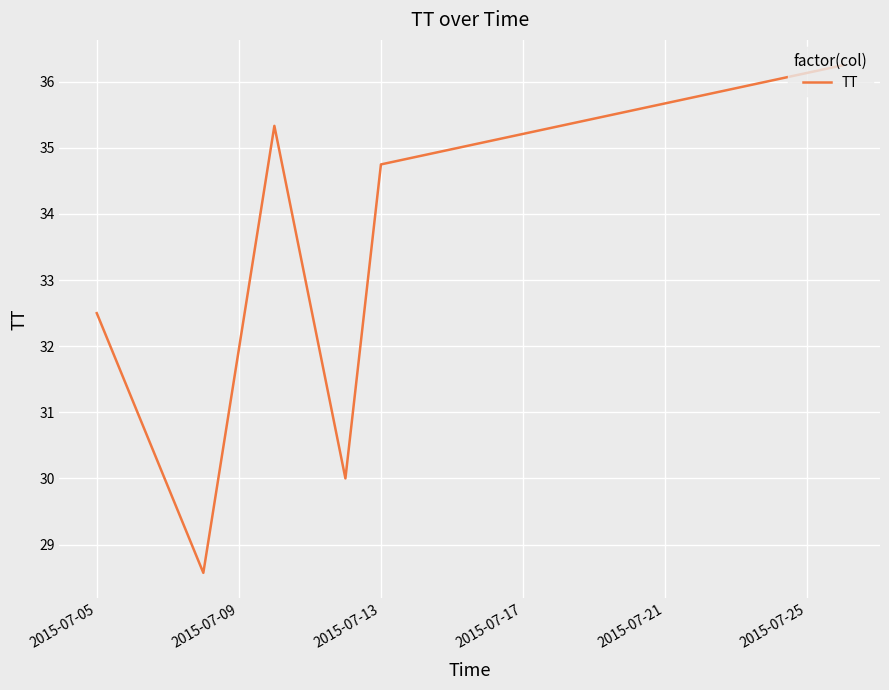

What is the average value?

32.9